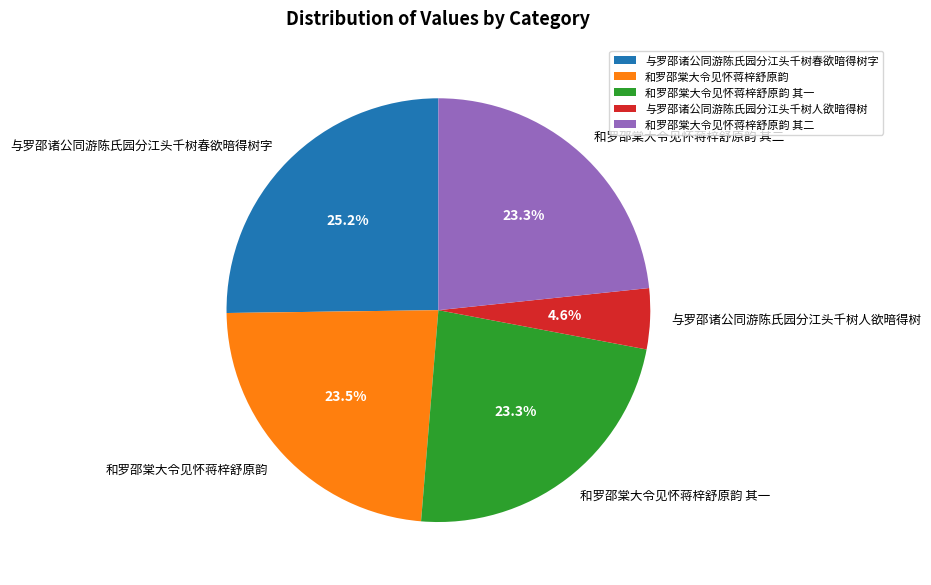

What is the total percentage of 和罗邵棠大令见怀蒋梓舒原韵 and 和罗邵棠大令见怀蒋梓舒原韵 其一?

46.8%